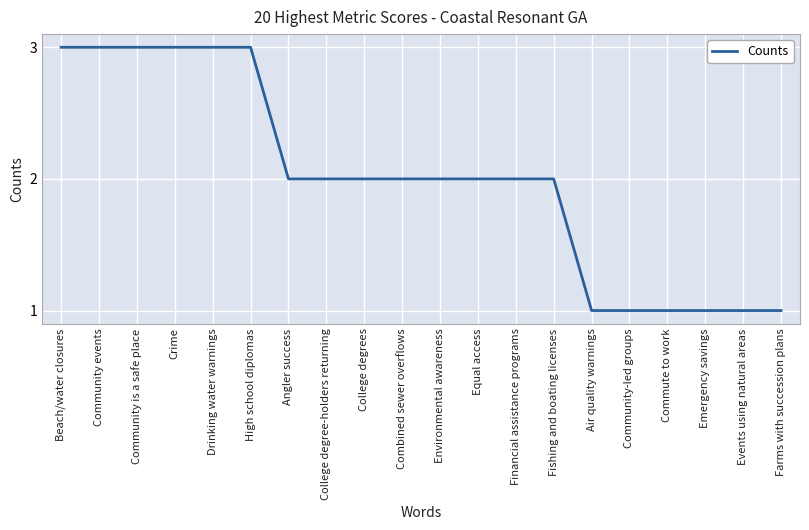

At which label does the data first exceed 2?

Beach/water closures